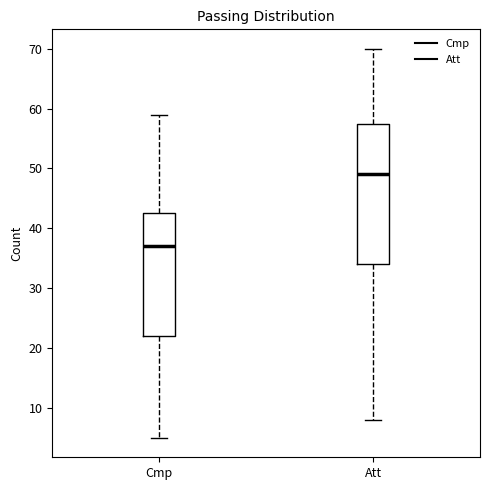

Reading left to right, transcribe this box plot: for each box, give where its median line is, the range the box spans, and where its two whiskers end, as read against the y-axis. The values are not printed on the chart, so give them approximately, as read against the axis.

Cmp: median 37, box 22 to 43, whiskers 5 to 59
Att: median 49, box 34 to 58, whiskers 8 to 70